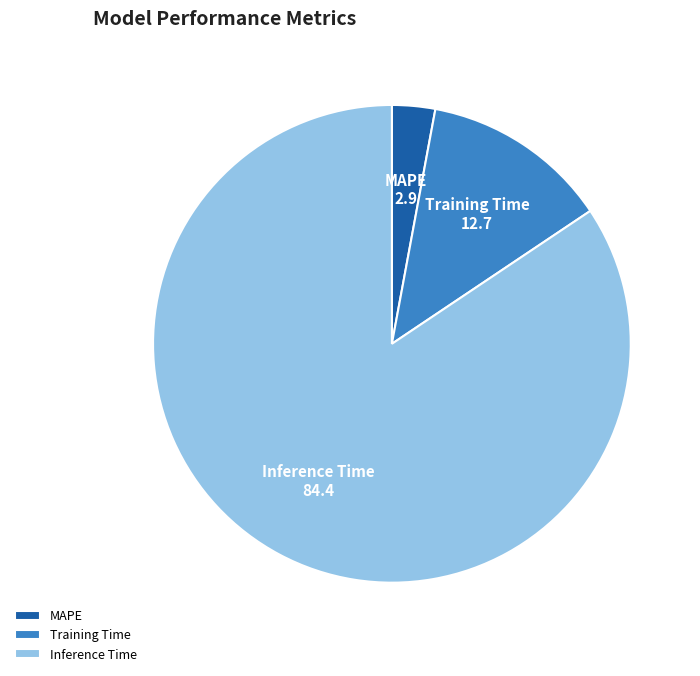

How many segments does this pie chart have?

3